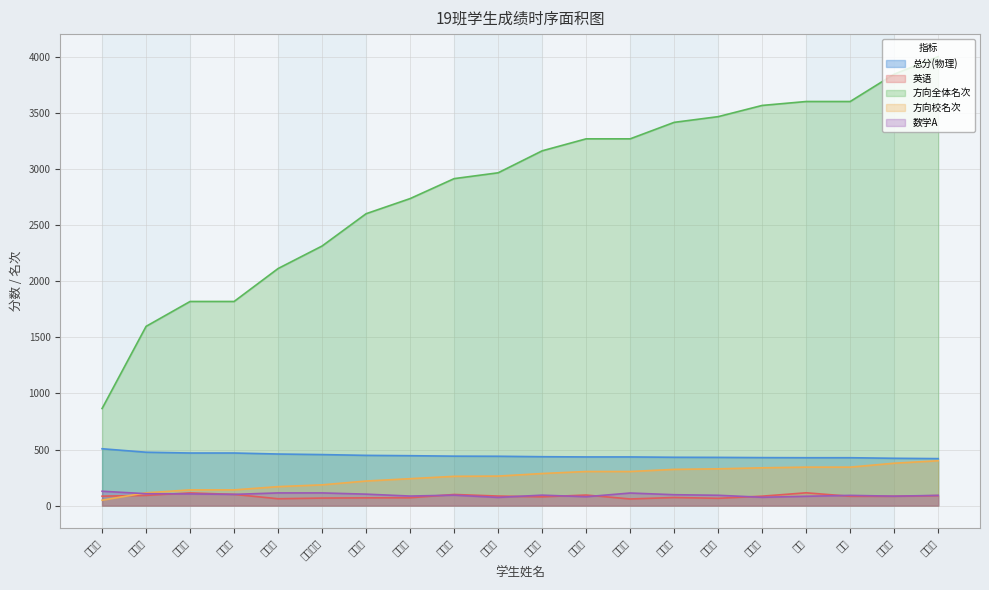

At which category is the sum across all series the highest?

田舒心